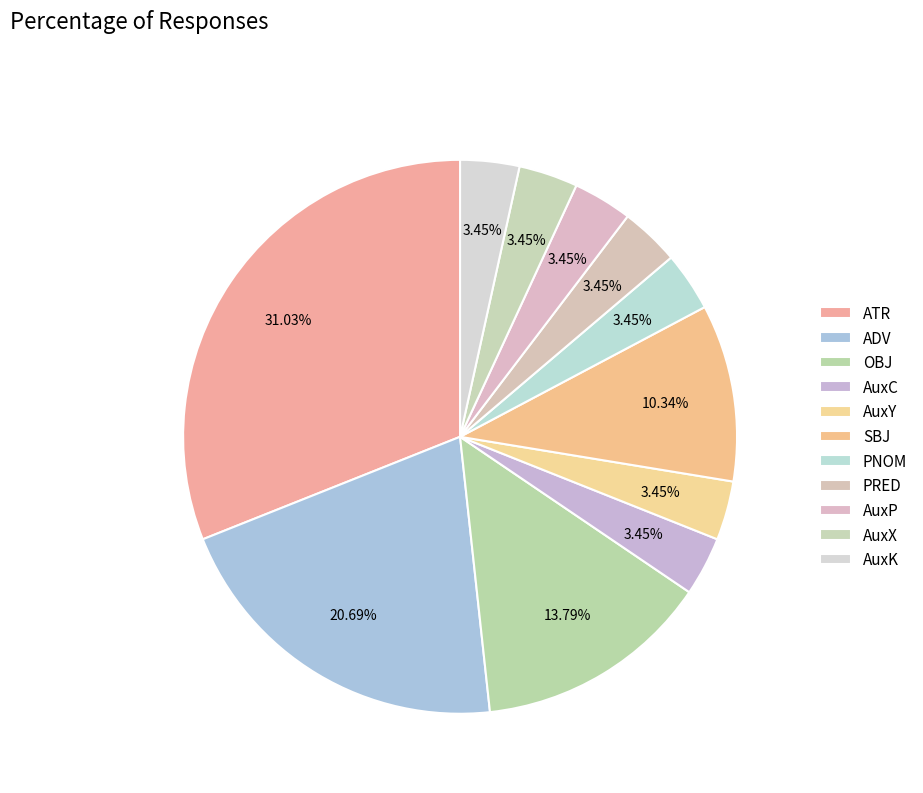

How many segments does this pie chart have?

11